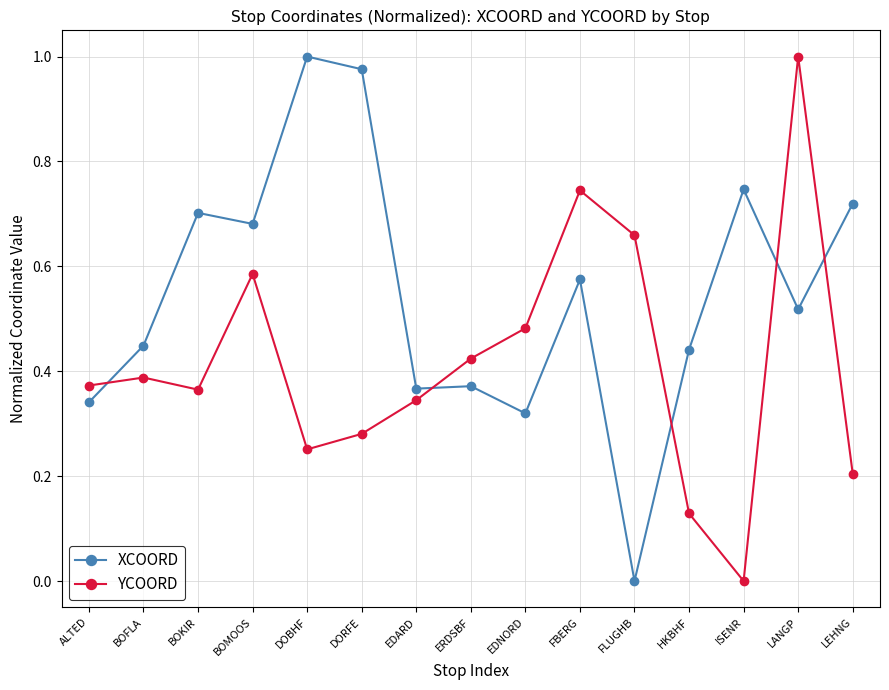

What position from the left is DOBHF?

5